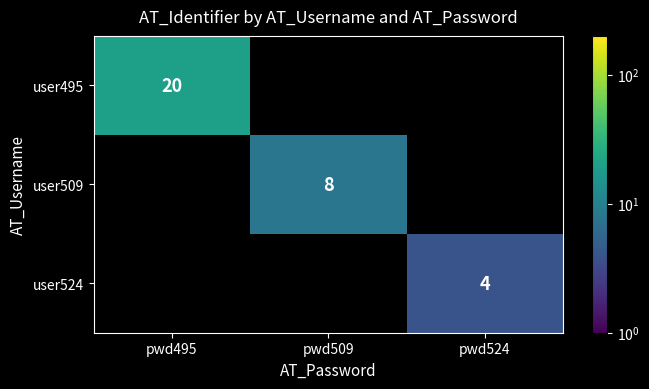

The value of user509 at pwd509 is 14. True or false?

False